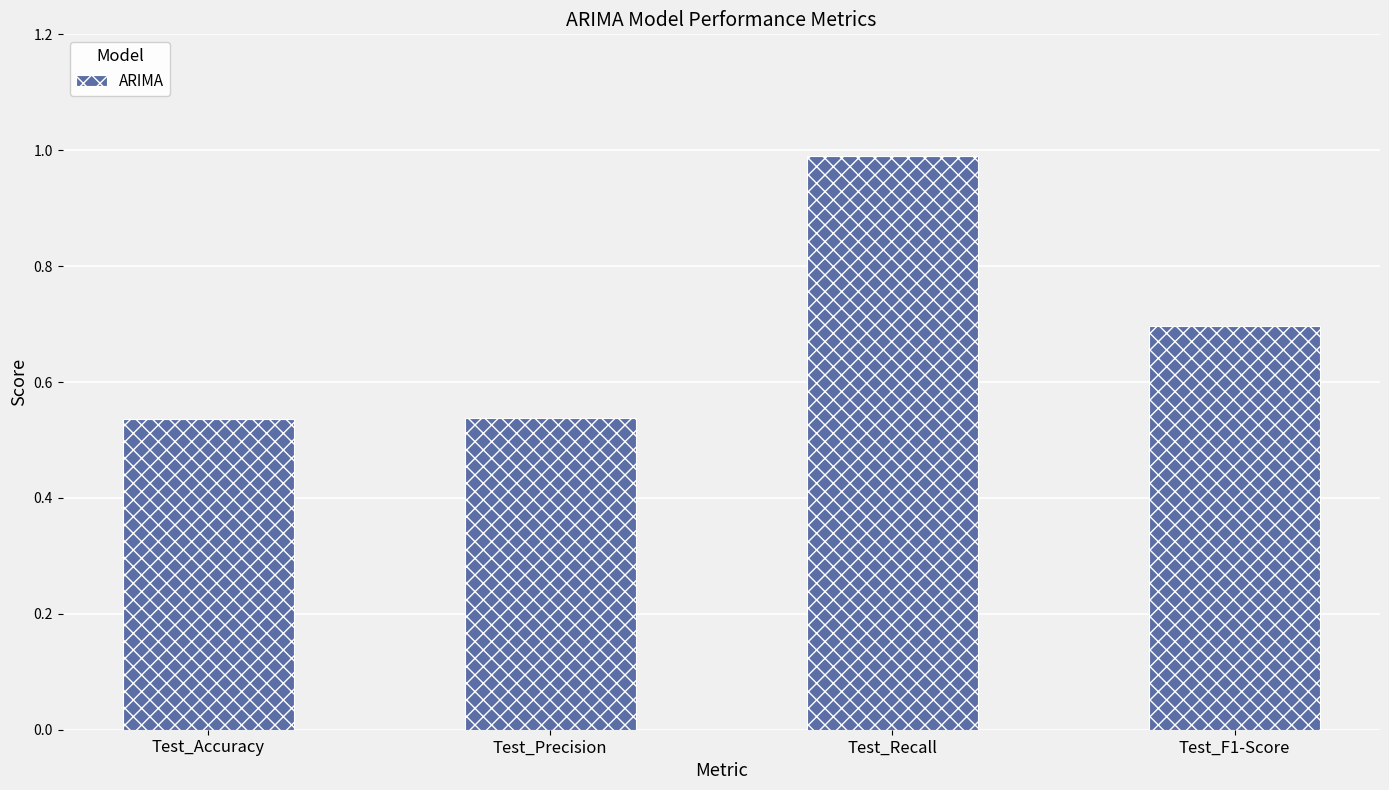

The value at Test_Recall is 0.3. True or false?

False